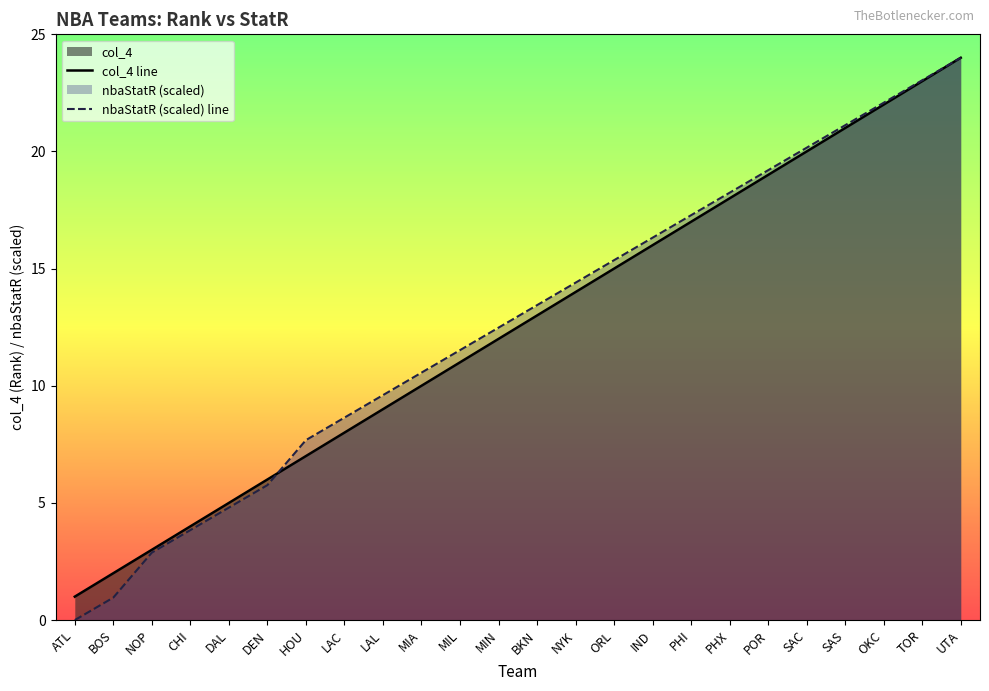

Which has a higher value, BOS or LAL?

LAL